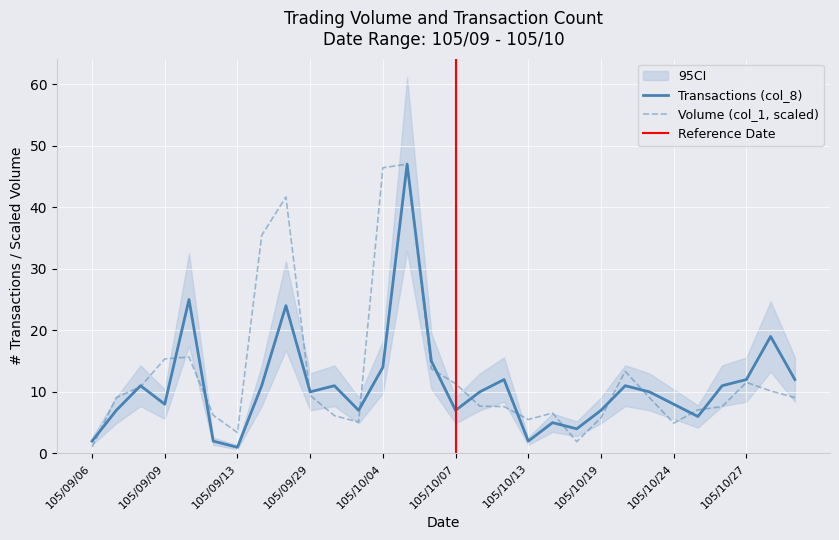

What value does the Transactions (col_8) series have at 105/10/31?

12.0